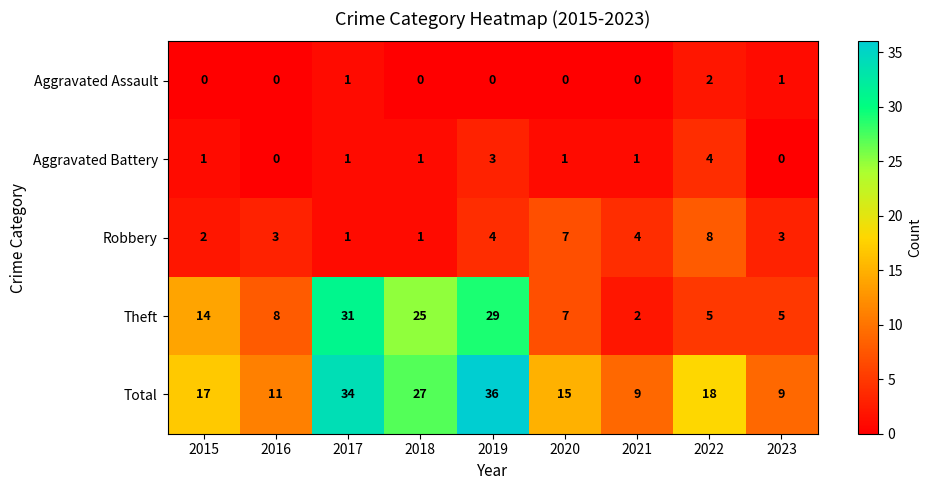

What is the sum of all Robbery values?

33